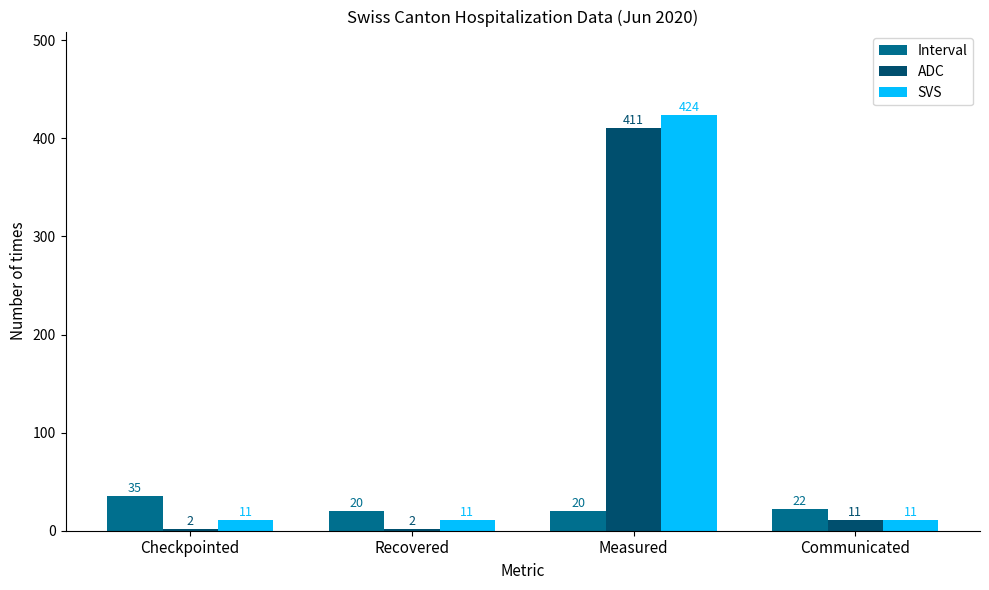

Does the chart contain any negative values?

No